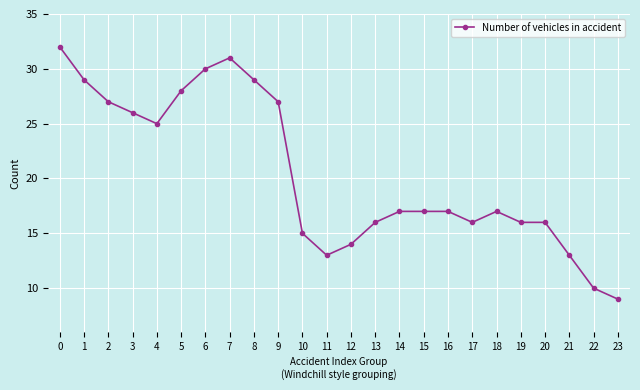

Is it true that the value at 23 is 13?

False